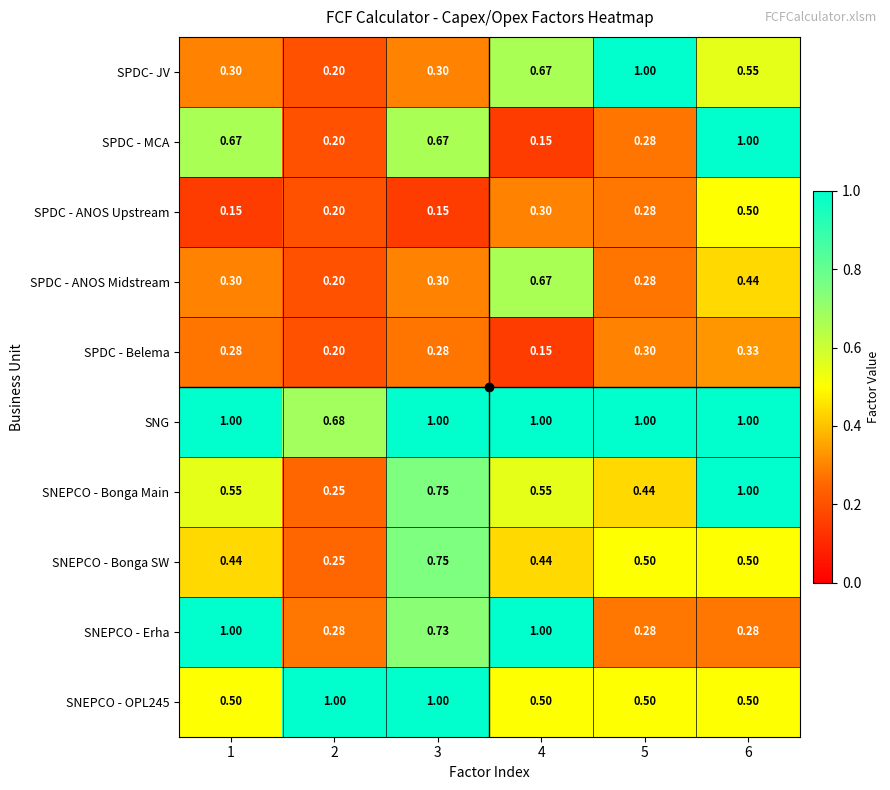

Is the value of SPDC - ANOS Midstream at 2 greater than the value of SNEPCO - OPL245 at 3?

No